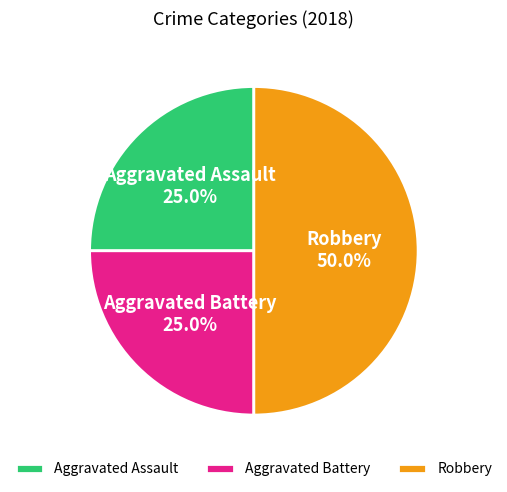

What is the ratio of the value at Aggravated Assault to the value at Aggravated Battery?

1.0